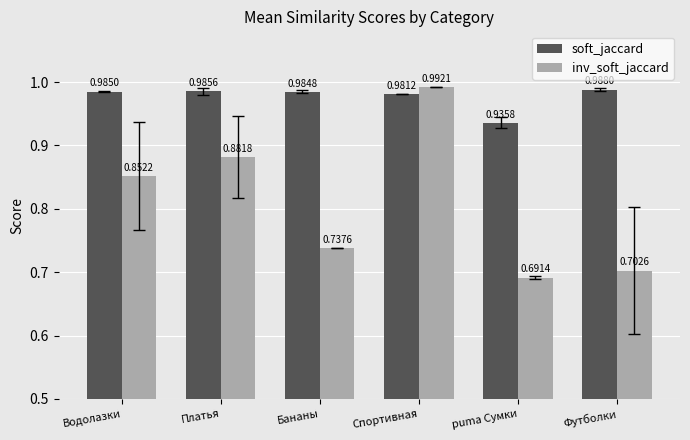

Which series has the largest range (max minus min)?

inv_soft_jaccard